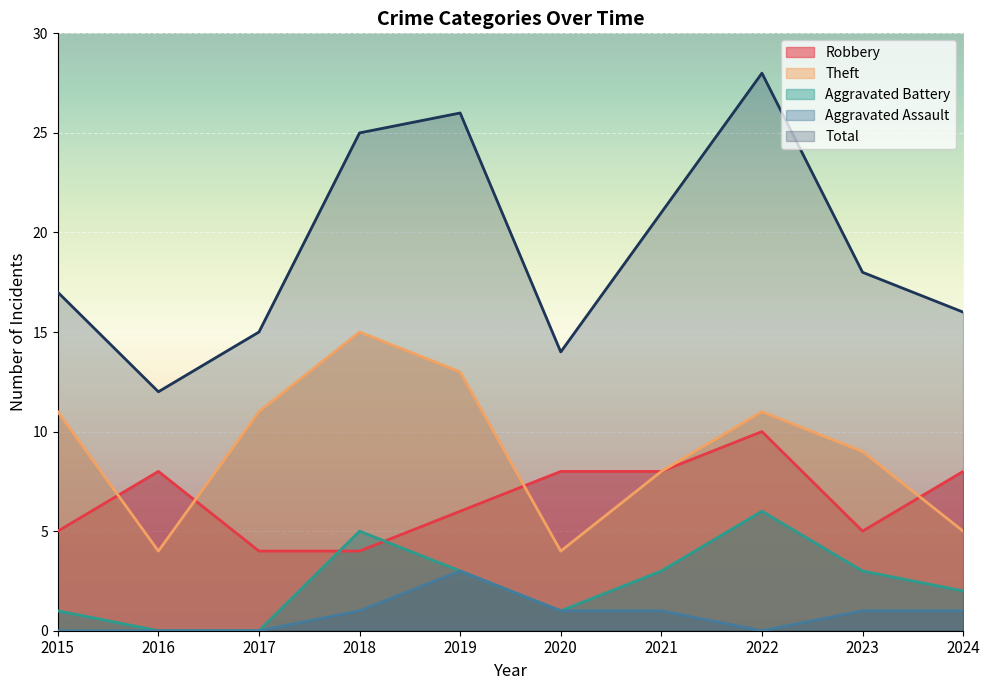

Reading right to left, transcribe all the data shown in this chart.

Robbery: 2024=8	2023=5	2022=10	2021=8	2020=8	2019=6	2018=4	2017=4	2016=8	2015=5
Theft: 2024=5	2023=9	2022=11	2021=8	2020=4	2019=13	2018=15	2017=11	2016=4	2015=11
Aggravated Battery: 2024=2	2023=3	2022=6	2021=3	2020=1	2019=3	2018=5	2017=0	2016=0	2015=1
Aggravated Assault: 2024=1	2023=1	2022=0	2021=1	2020=1	2019=3	2018=1	2017=0	2016=0	2015=0
Total: 2024=16	2023=18	2022=28	2021=21	2020=14	2019=26	2018=25	2017=15	2016=12	2015=17